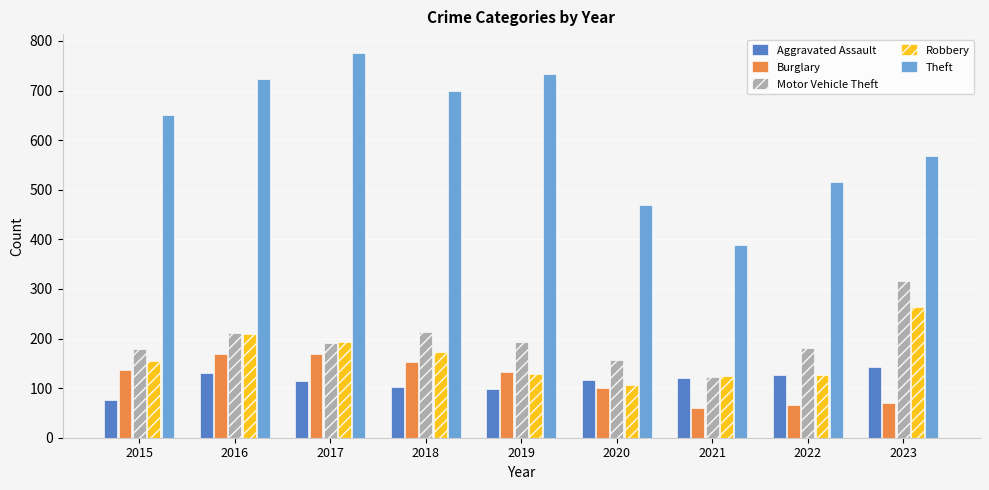

What is the difference between the maximum and minimum values in the Theft series?

386